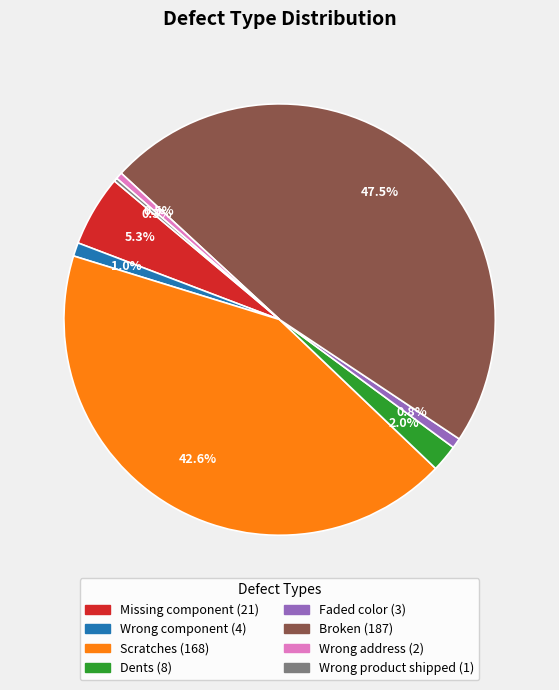

Between Broken and Faded color, which is larger?

Broken